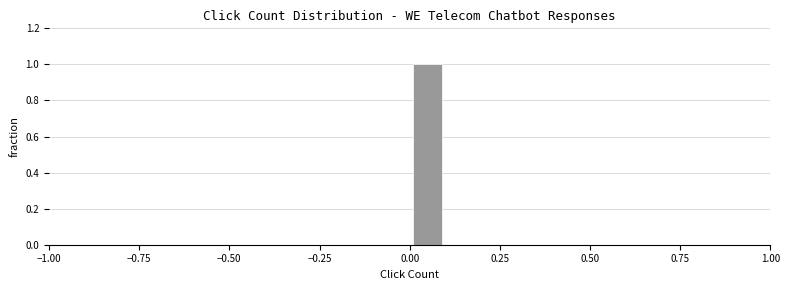

Around what value on the x-axis is the tallest bar? Give the approximate position of its centre, as read against the axis.

0.05